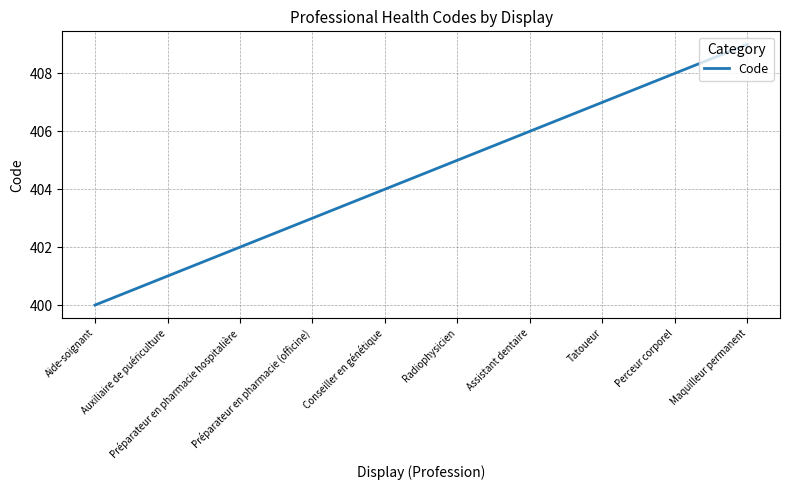

At which category does the chart reach its peak across all series?

Maquilleur permanent